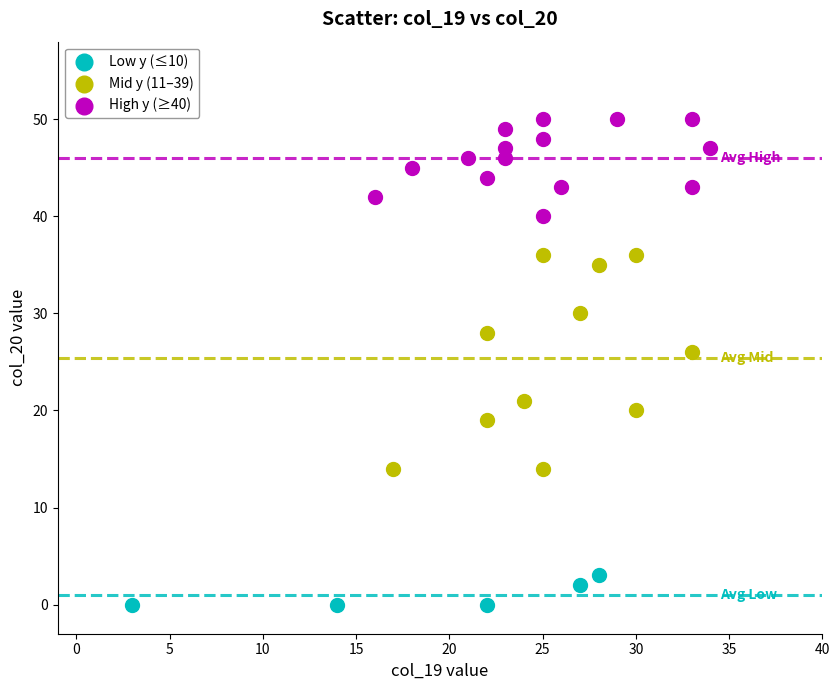

Which series reaches the minimum Y coordinate?

Low y (≤10)